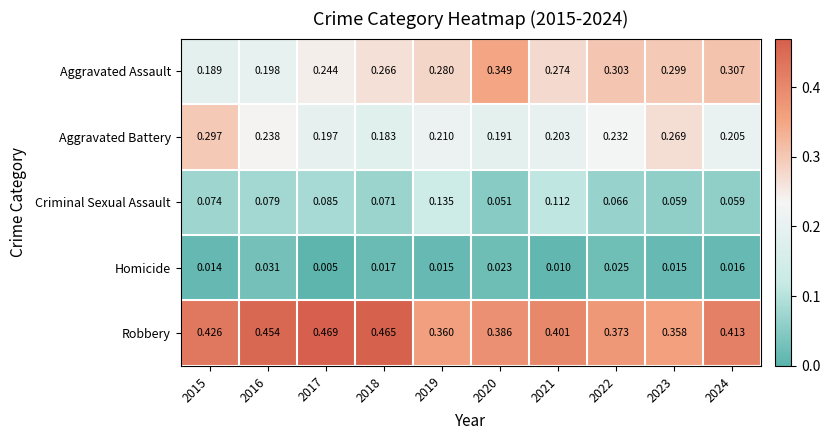

Which series changed the most between 2015 and 2022?

Aggravated Assault